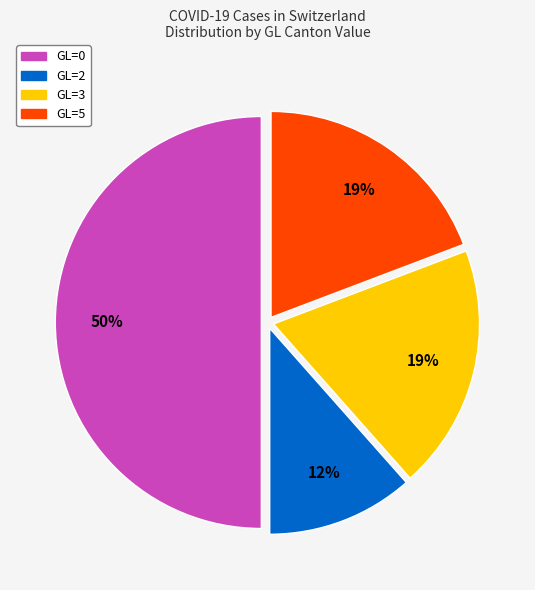

To the nearest percent, what is the difference between the largest and smallest slice percentages?

38%